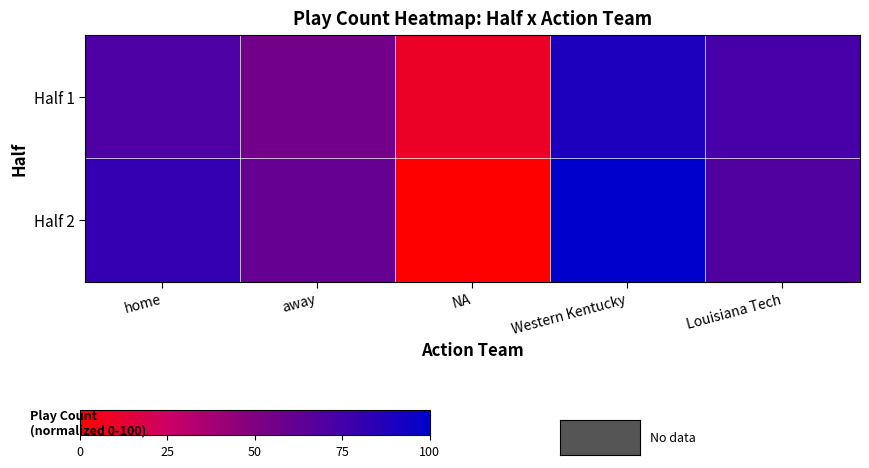

At which category is the sum across all series the highest?

Western Kentucky